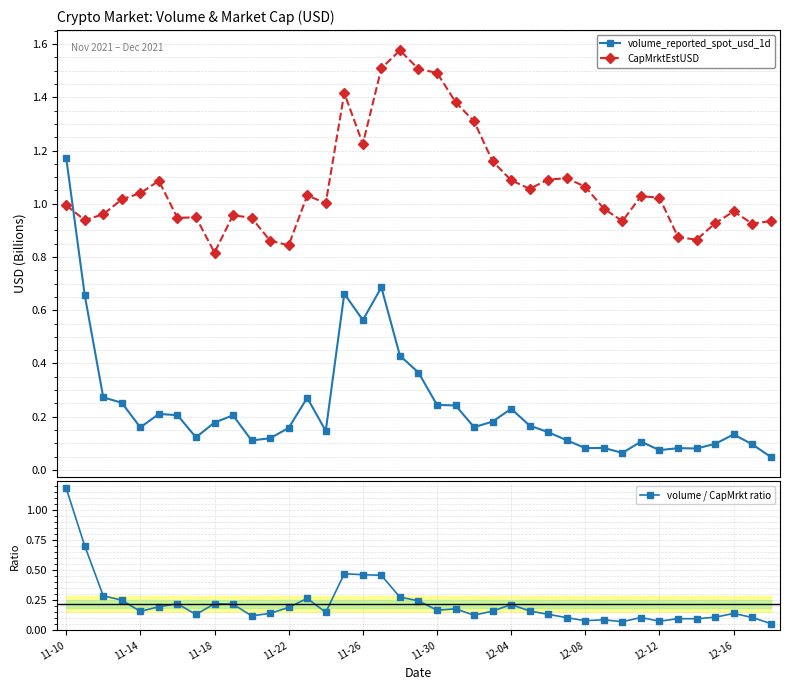

True or false: CapMrktEstUSD and volume_reported_spot_usd_1d intersect in this chart.

True